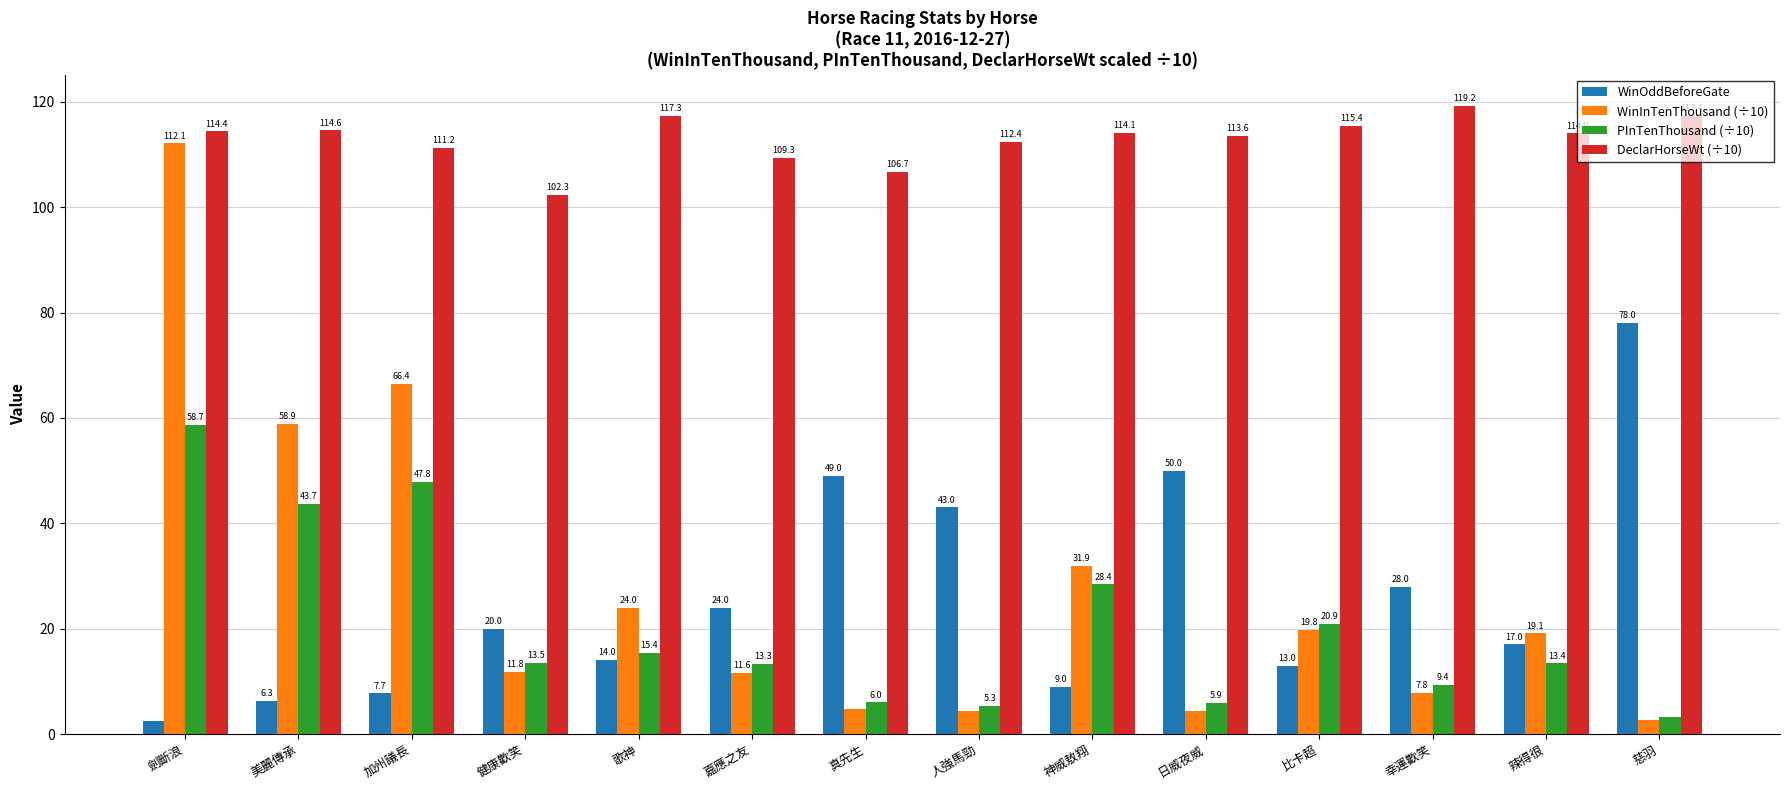

At 健康歡笑, list the series in order from largest to smallest.

DeclarHorseWt (÷10), WinOddBeforeGate, PInTenThousand (÷10), WinInTenThousand (÷10)